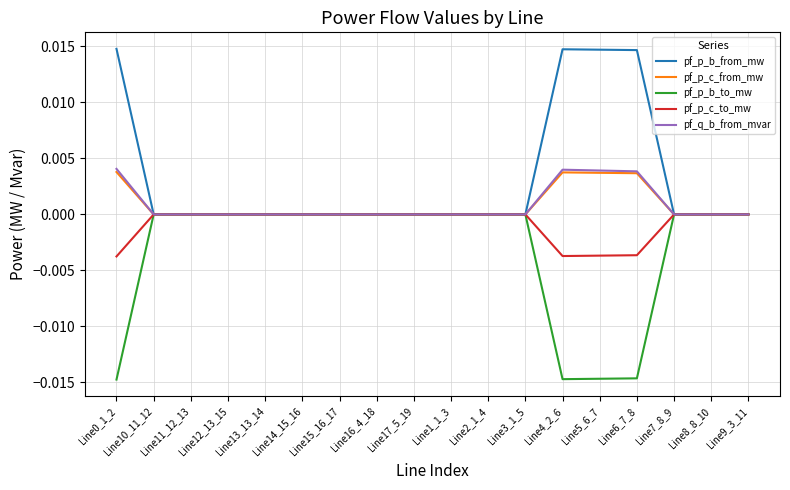

True or false: pf_q_b_from_mvar has a value of 0.0 at Line14_15_16.

True